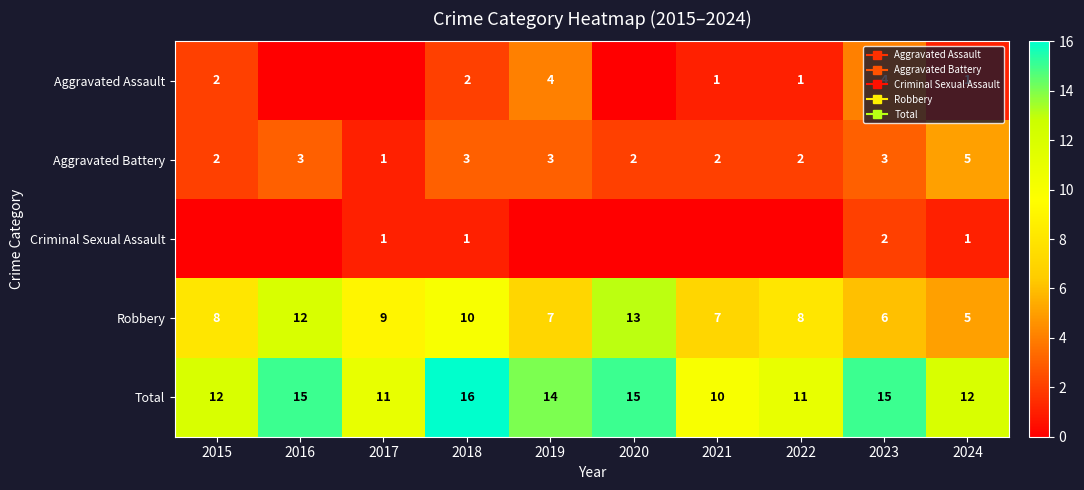

What is the sum of all Aggravated Assault values?

15